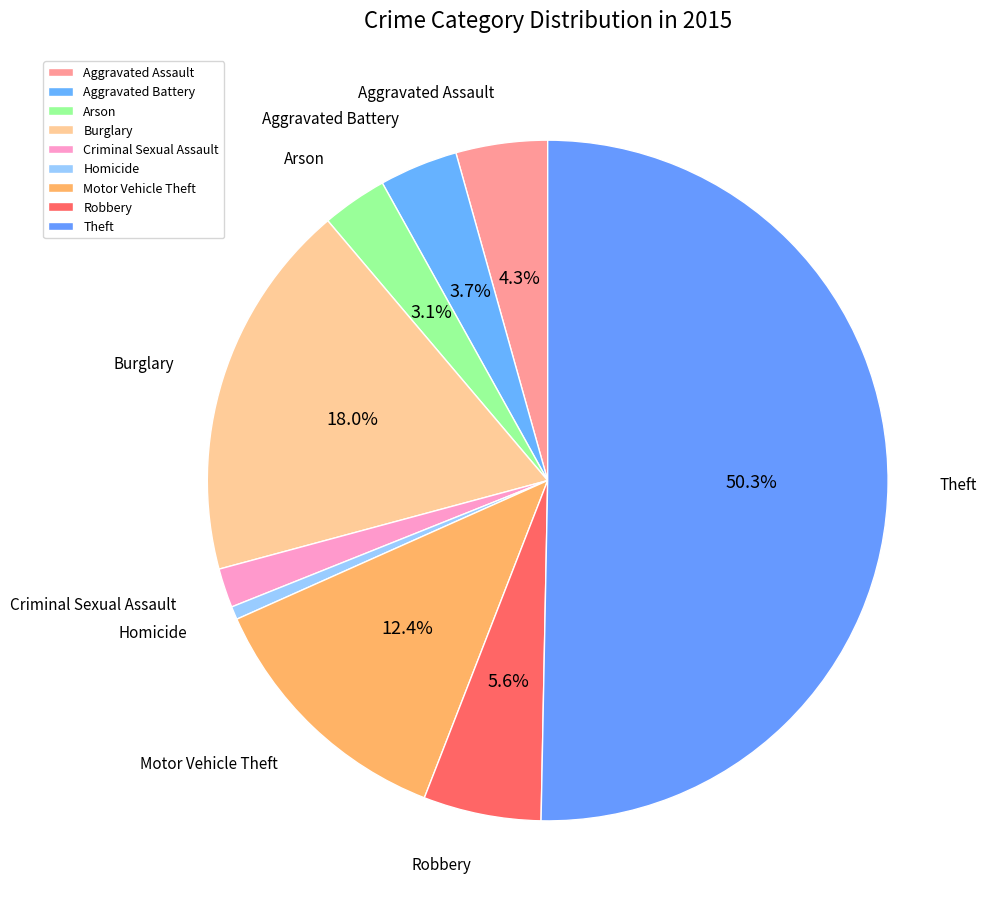

Which slice is the largest?

Theft